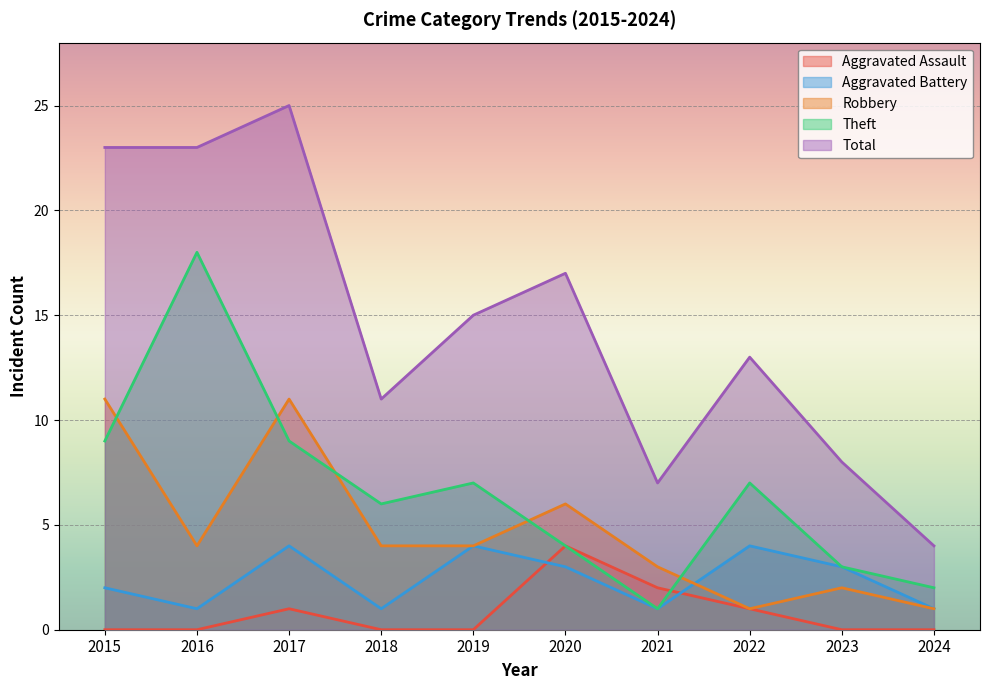

How many values in the Aggravated Battery series are below 3?

5